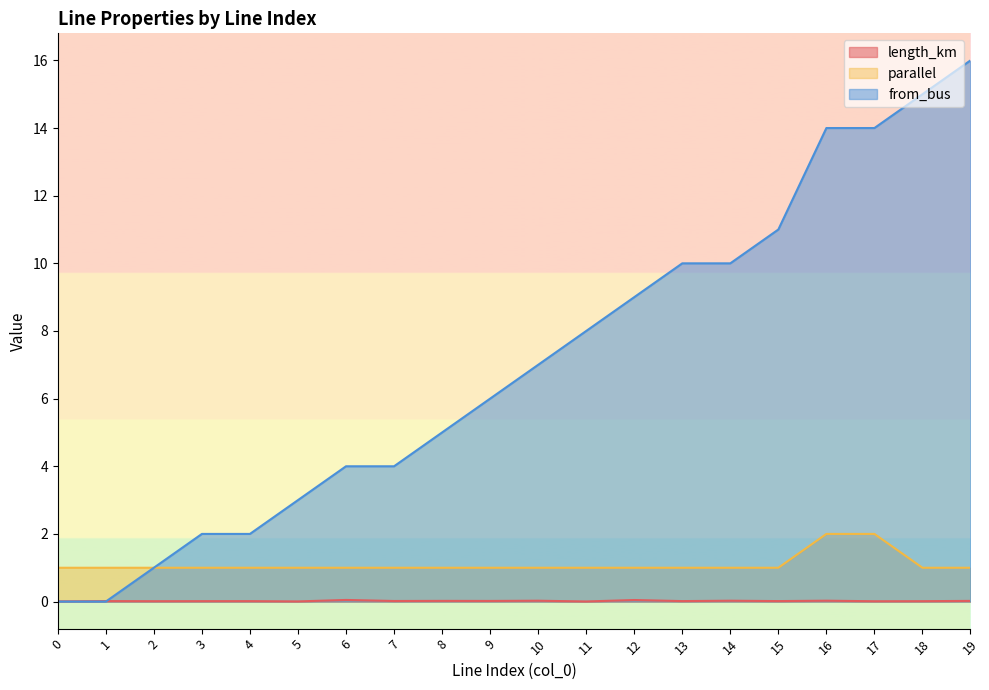

What is the maximum value shown in the chart?

16.0